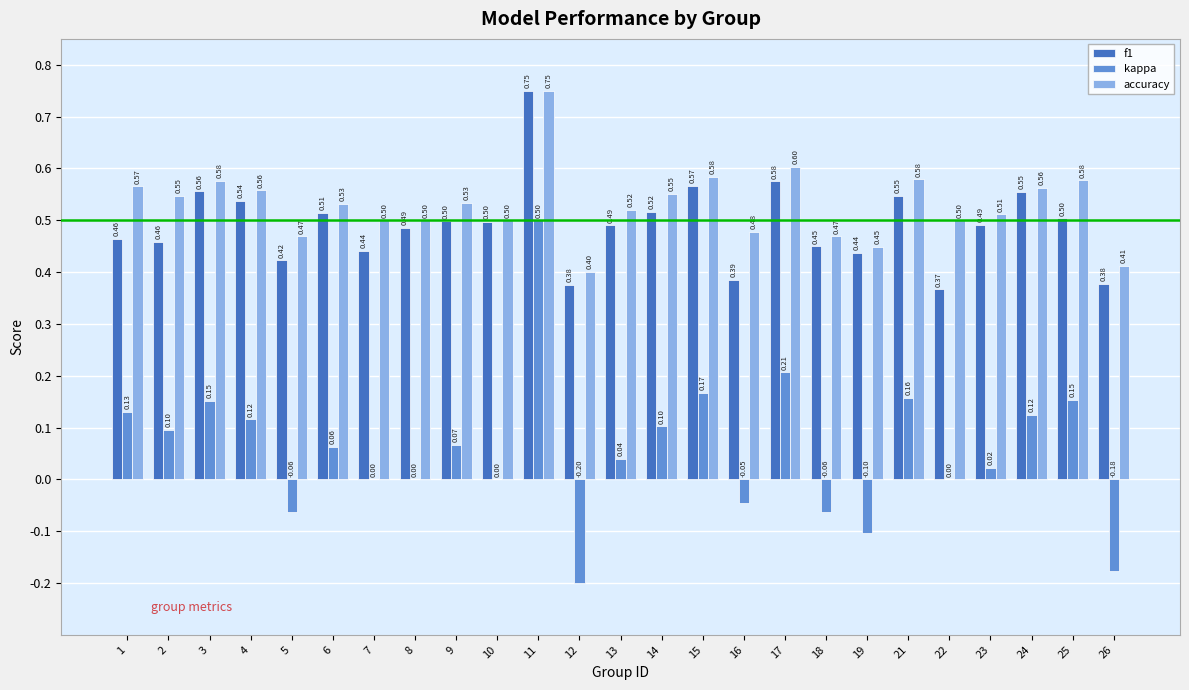

At which category is the sum across all series the highest?

11